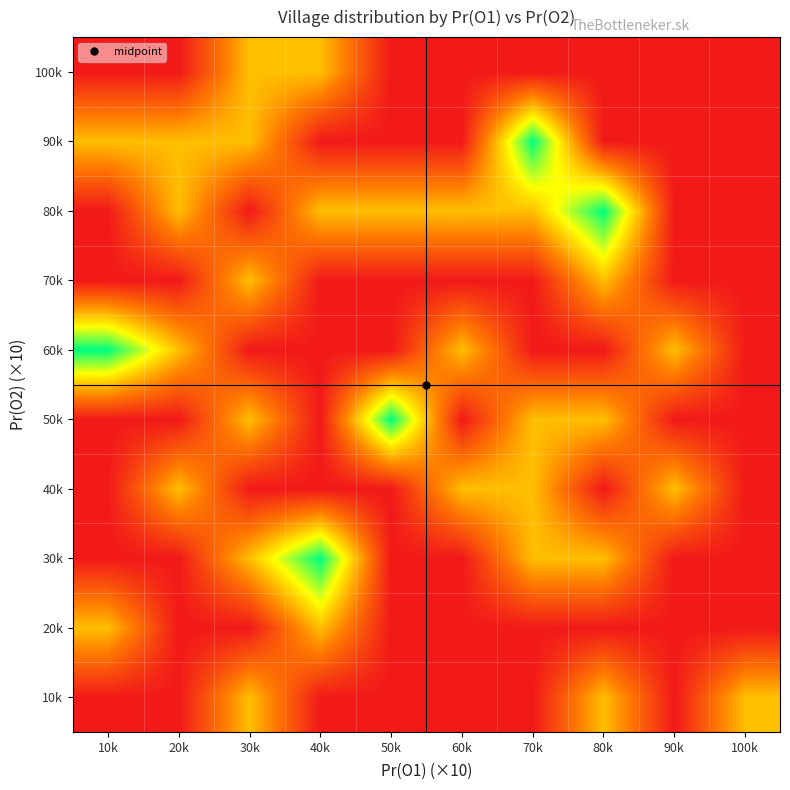

Reading left to right, list all the values displayed in this chart.

10k: 10k=0	20k=0	30k=1	40k=0	50k=0	60k=0	70k=0	80k=1	90k=0	100k=1
20k: 10k=1	20k=0	30k=0	40k=1	50k=0	60k=0	70k=0	80k=0	90k=0	100k=0
30k: 10k=0	20k=0	30k=1	40k=2	50k=0	60k=0	70k=1	80k=1	90k=0	100k=0
40k: 10k=0	20k=1	30k=0	40k=0	50k=0	60k=1	70k=1	80k=0	90k=1	100k=0
50k: 10k=0	20k=0	30k=1	40k=0	50k=2	60k=0	70k=1	80k=1	90k=0	100k=0
60k: 10k=2	20k=1	30k=0	40k=0	50k=0	60k=1	70k=0	80k=0	90k=1	100k=0
70k: 10k=0	20k=0	30k=1	40k=0	50k=0	60k=0	70k=0	80k=1	90k=0	100k=0
80k: 10k=0	20k=1	30k=0	40k=1	50k=1	60k=1	70k=1	80k=2	90k=0	100k=0
90k: 10k=1	20k=1	30k=1	40k=0	50k=0	60k=0	70k=2	80k=0	90k=0	100k=0
100k: 10k=0	20k=0	30k=1	40k=1	50k=0	60k=0	70k=0	80k=0	90k=0	100k=0